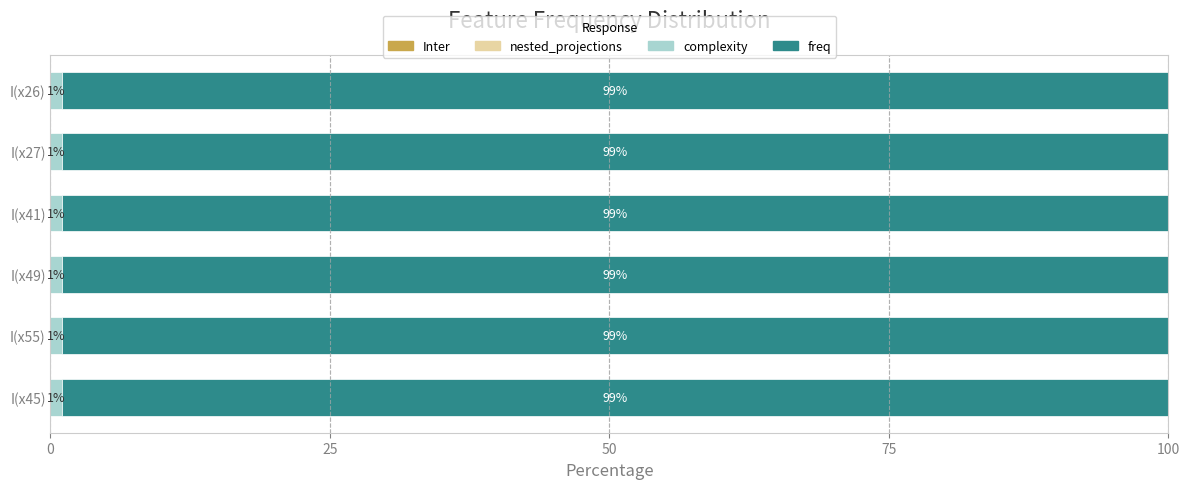

Is it true that complexity equals 1.0 at I(x45)?

True